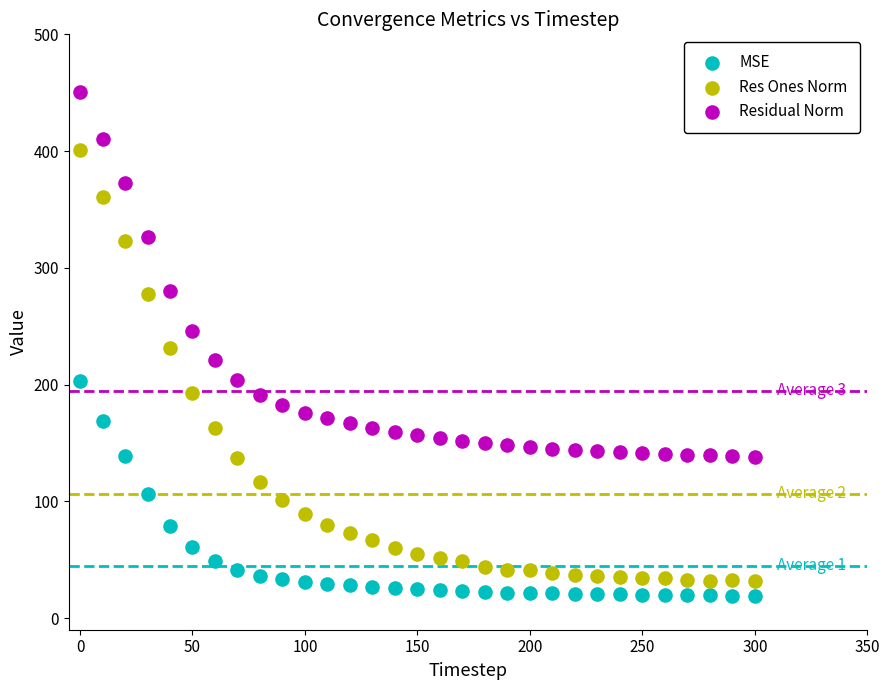

Which series reaches the minimum Y coordinate?

MSE